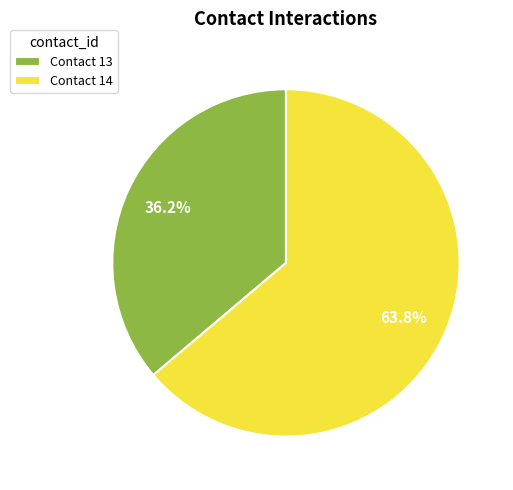

Rank the categories by value from highest to lowest.

Contact 14, Contact 13